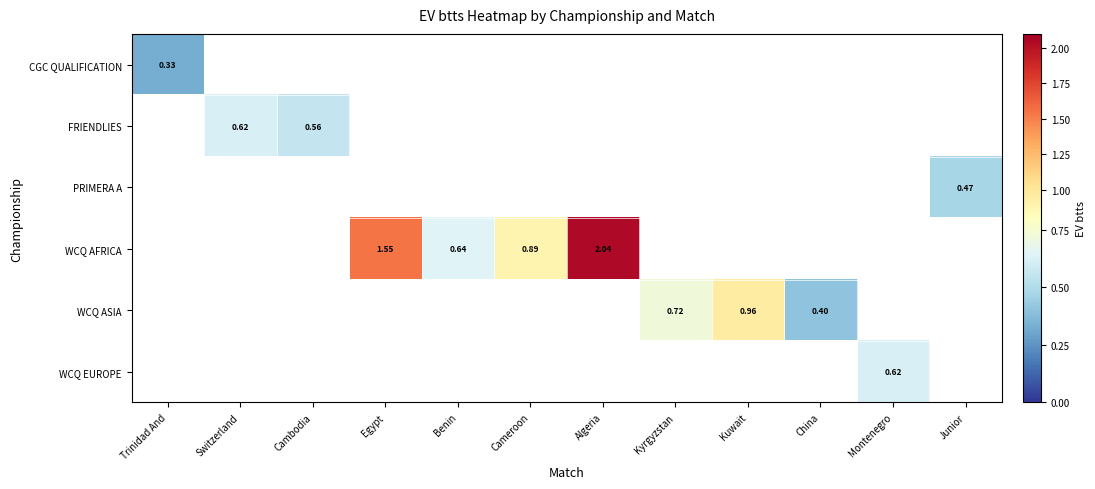

Is the value of WCQ AFRICA at Algeria greater than the value of WCQ ASIA at Kuwait?

Yes